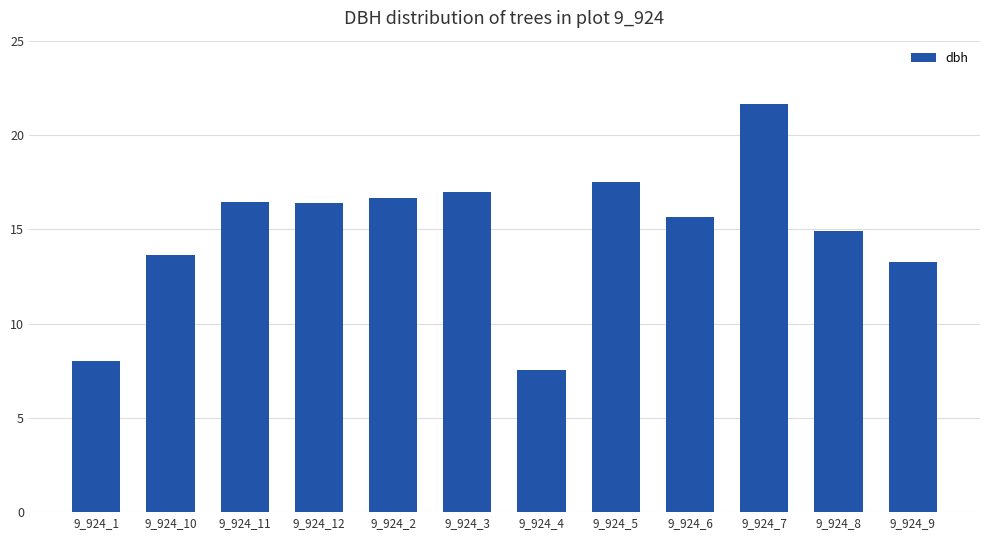

Where does the data first go above 16?

9_924_11